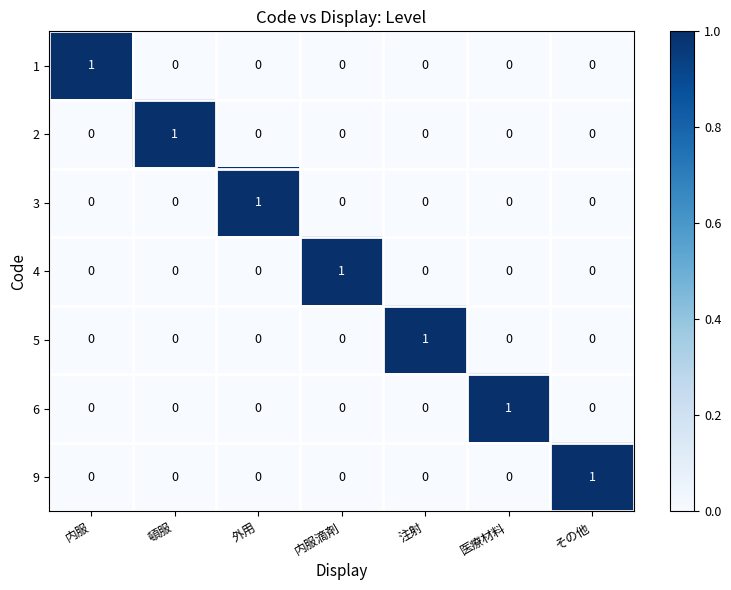

At how many categories does at least one series exceed 0?

7